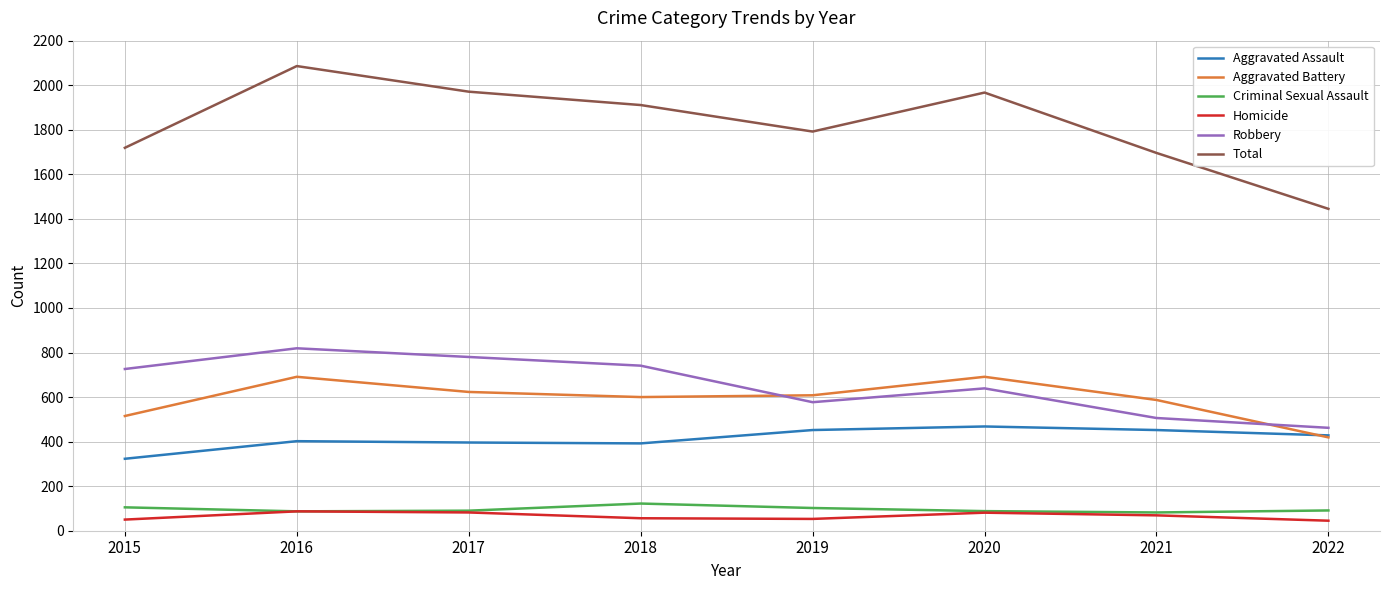

What is the maximum value for Aggravated Assault?

468